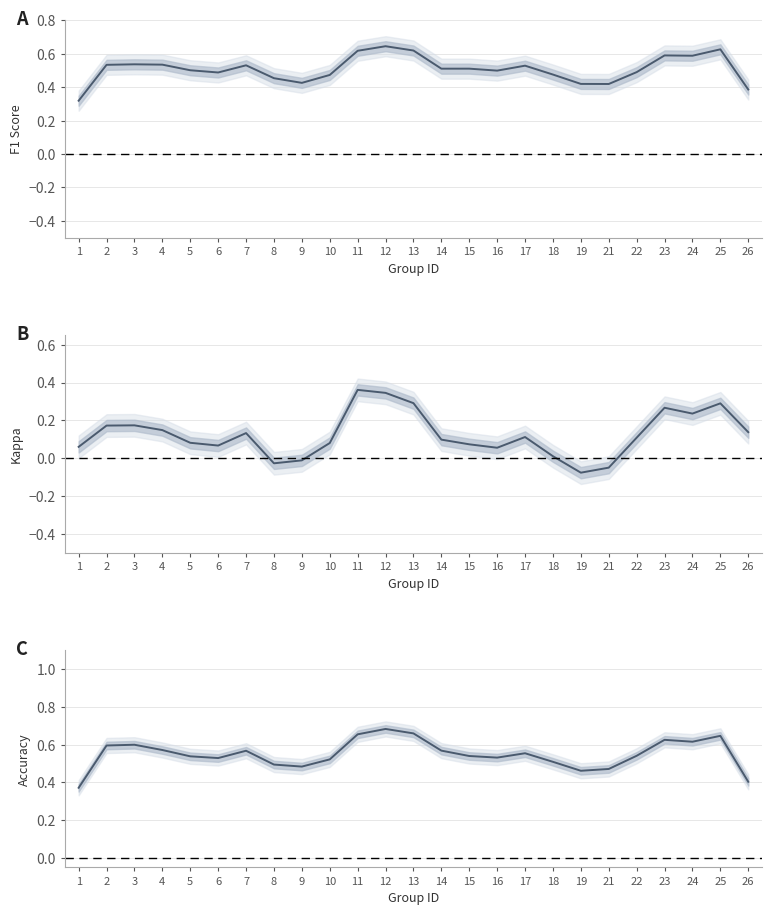

Which category has the lowest value across all series?

19